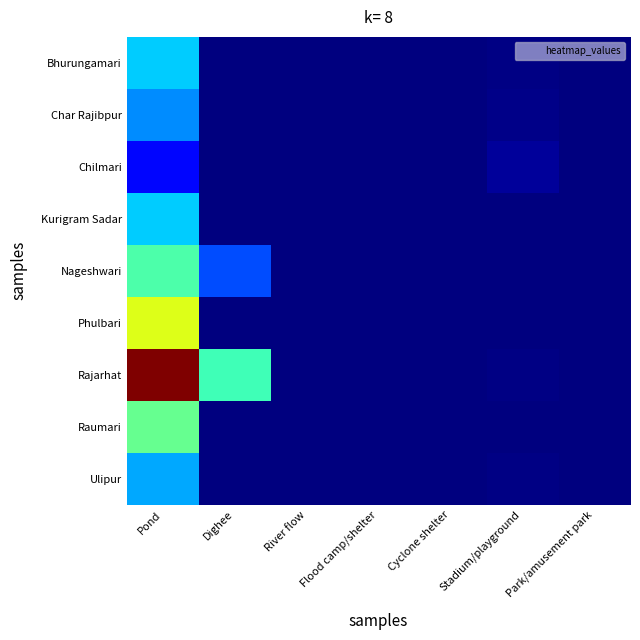

How many series are shown in this chart?

9